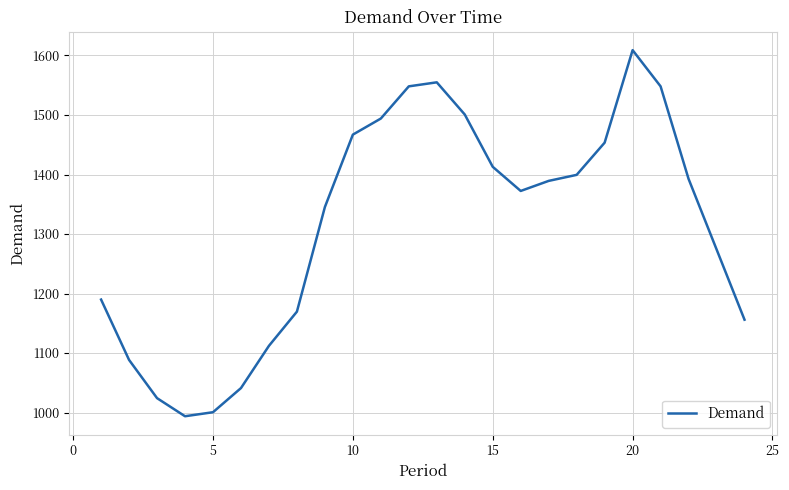

What is the sum of all values?

31537.8